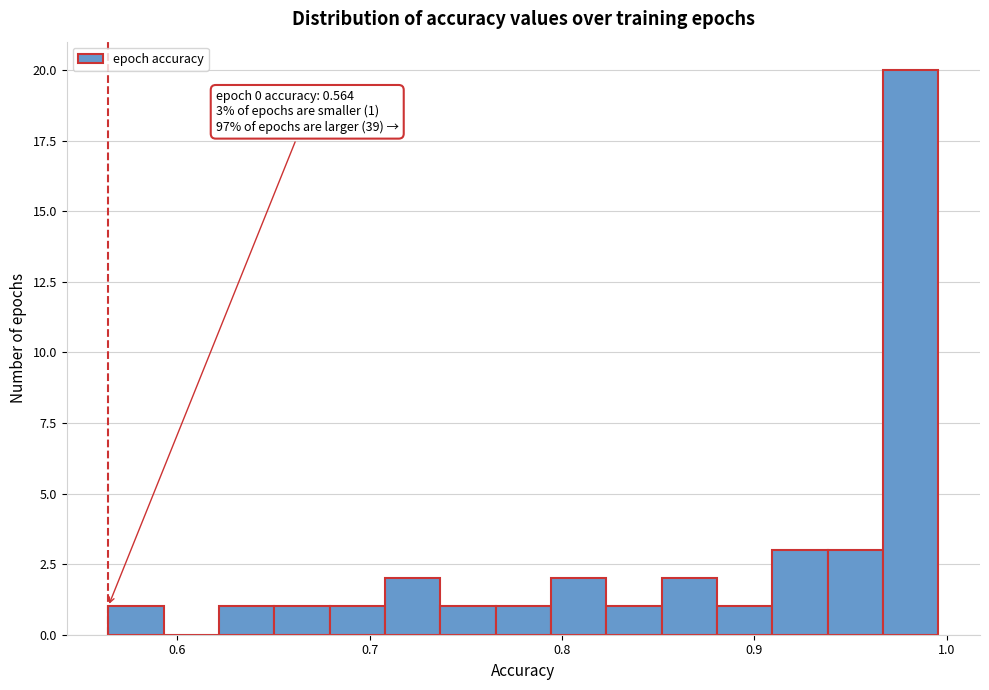

Read against the x-axis, roughly where is the centre of the tallest bar?

0.98